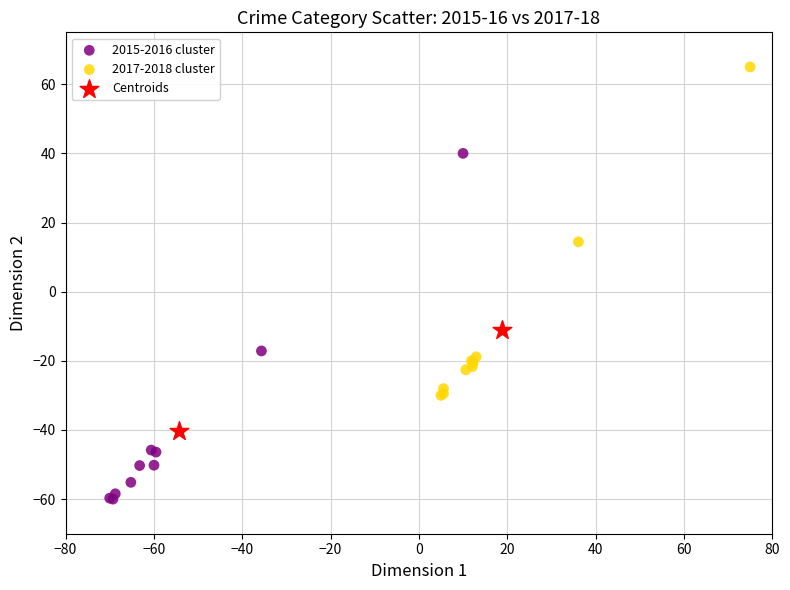

What are all the series names shown in the legend?

2015-2016 cluster, 2017-2018 cluster, Centroids